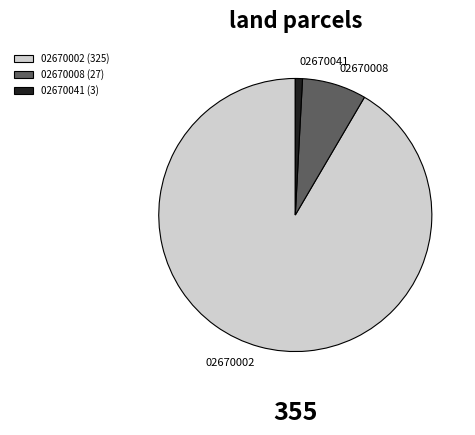

Count the number of slices in the pie.

3